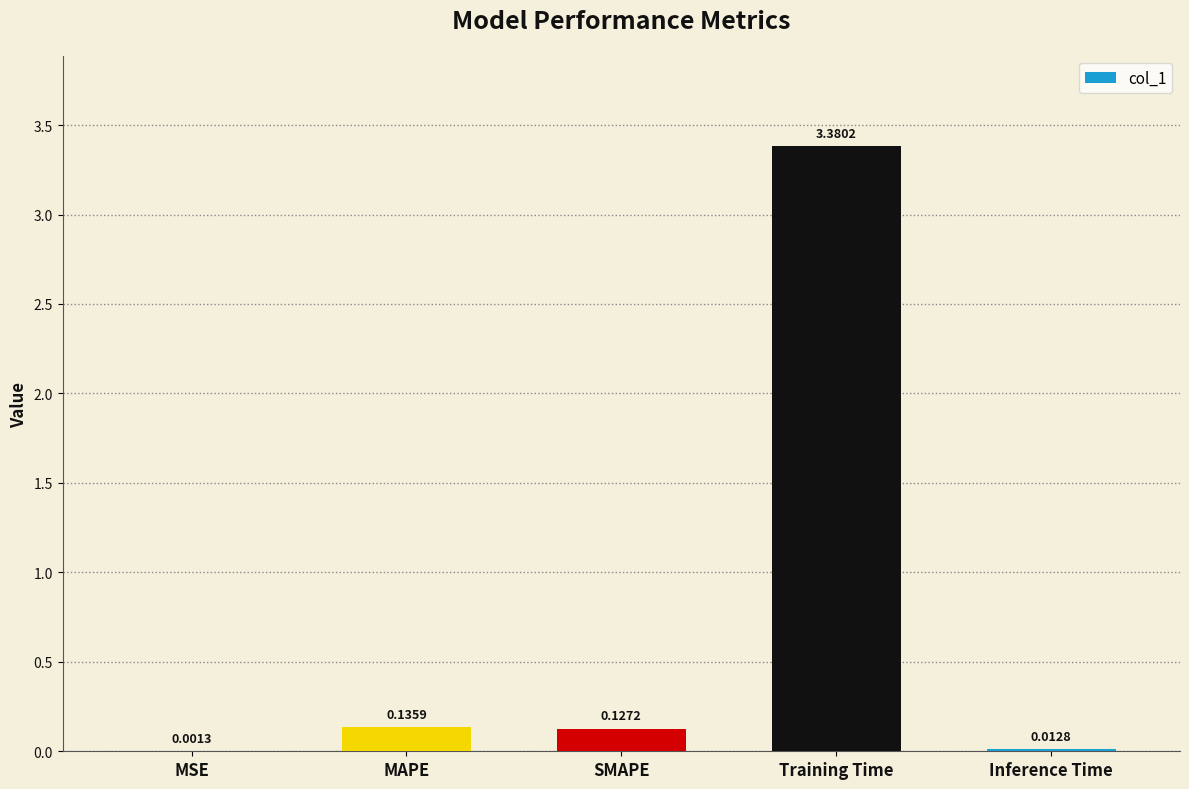

Which category has the highest value across all series?

Training Time